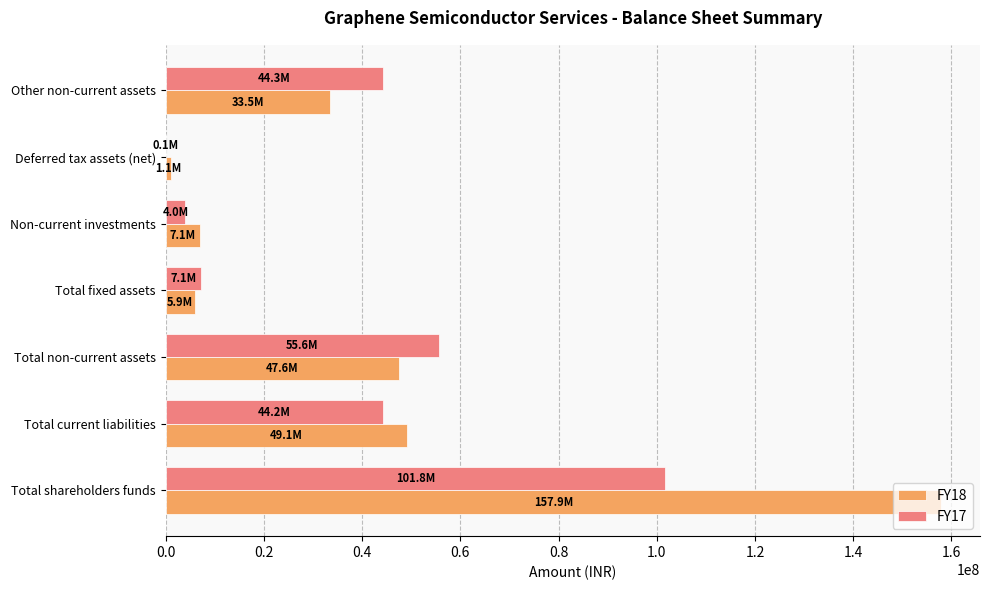

Which series has the widest spread of values?

FY18